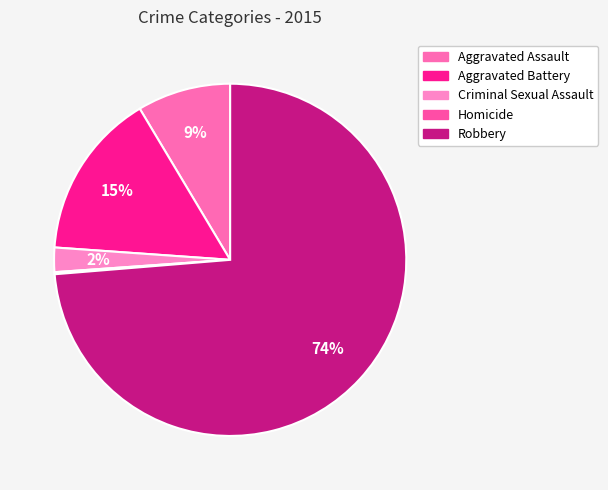

What percentage do Homicide and Criminal Sexual Assault together represent?

2.4%